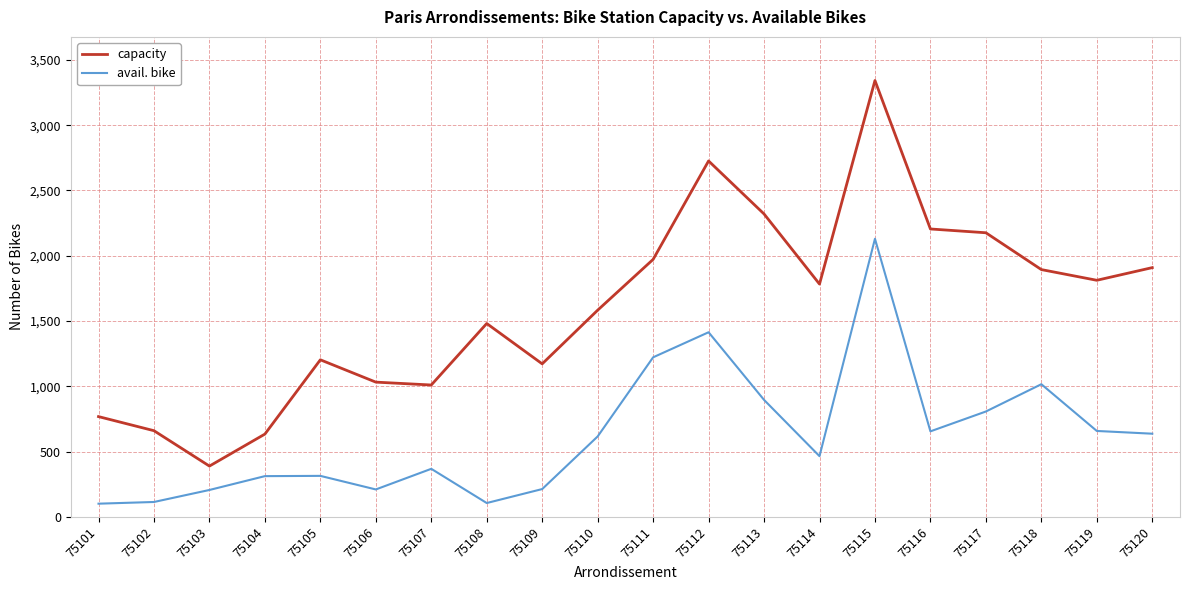

List the series in order of their overall mean, lowest first.

avail. bike, capacity